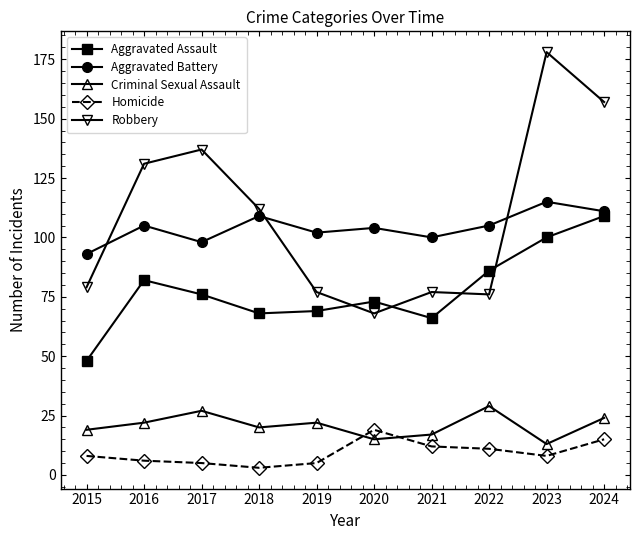

Where is the first local maximum for Aggravated Battery?

2016